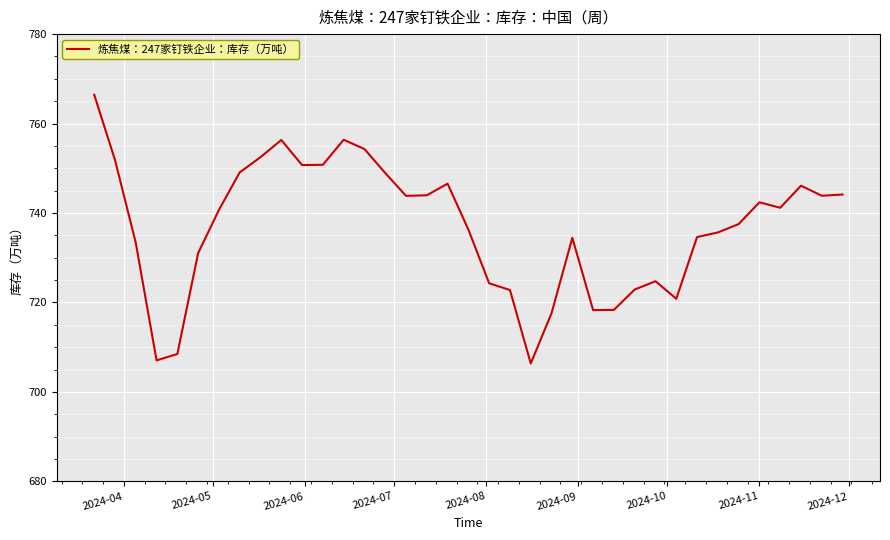

What is the difference between the maximum and minimum values?

60.1